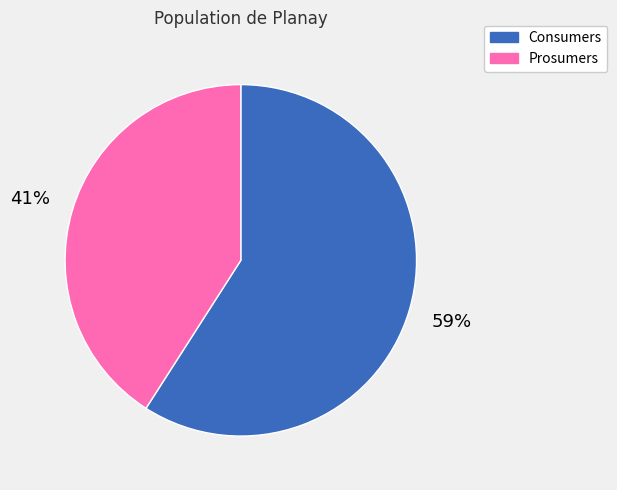

To the nearest percent, what portion does Prosumers represent?

41%